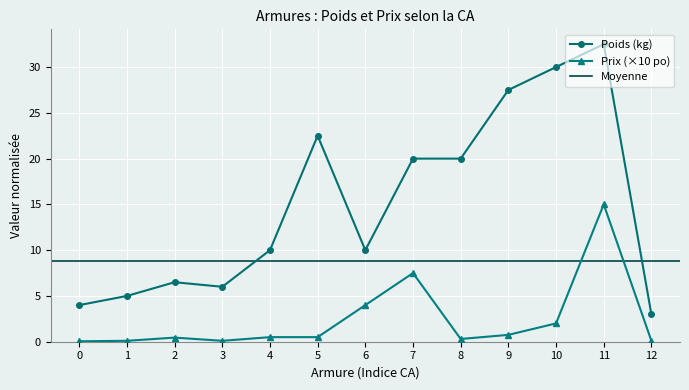

What is the sum of all Prix (po) values?

31.4